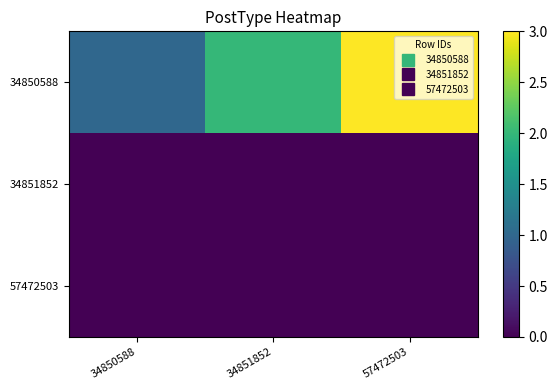

Reading right to left, list all the values displayed in this chart.

34850588: 57472503=3	34851852=2	34850588=1
34851852: 57472503=0	34851852=0	34850588=0
57472503: 57472503=0	34851852=0	34850588=0